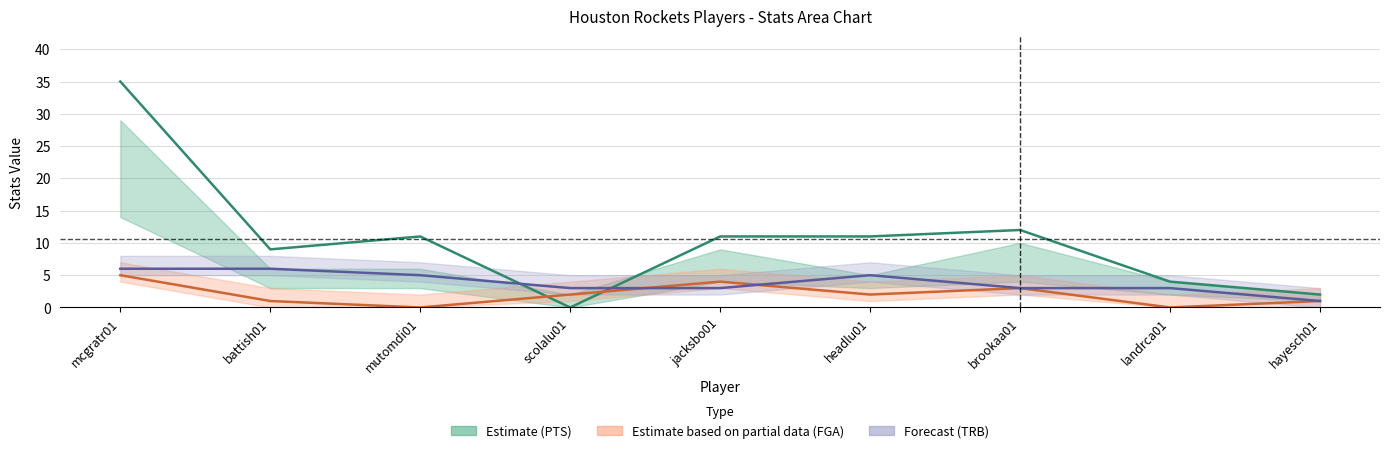

Which series has the largest total across all categories?

Houston PTS